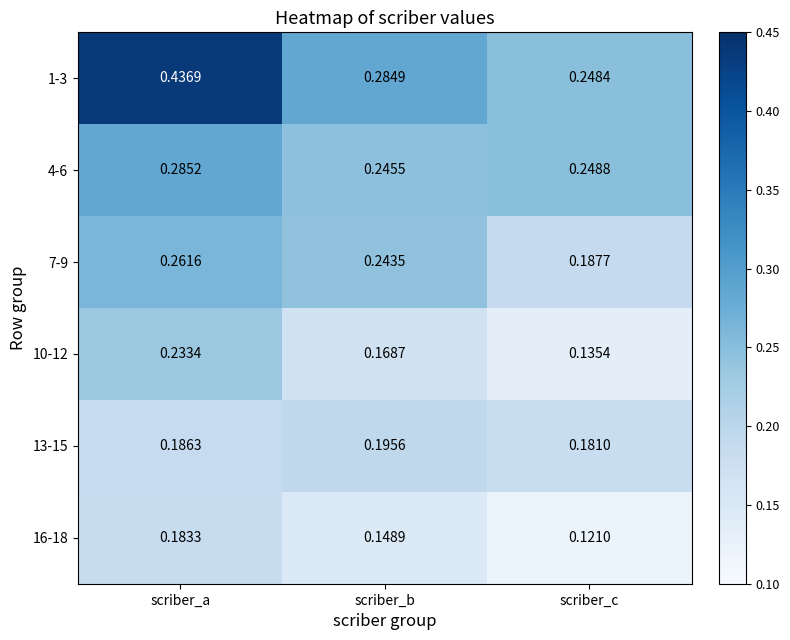

Which label corresponds to the smallest value in the chart?

scriber_c